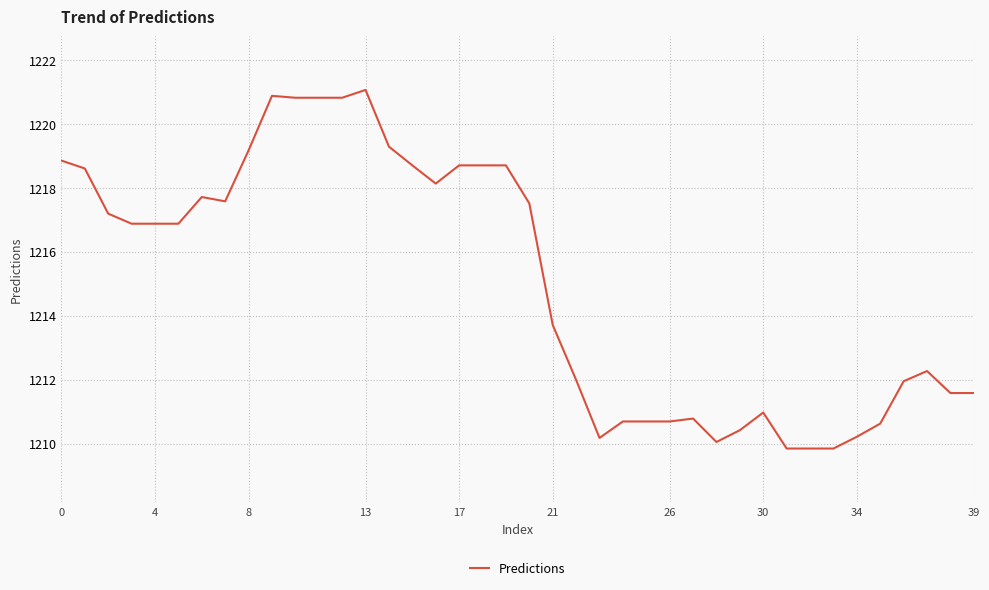

What is the minimum value shown in the chart?

1209.8